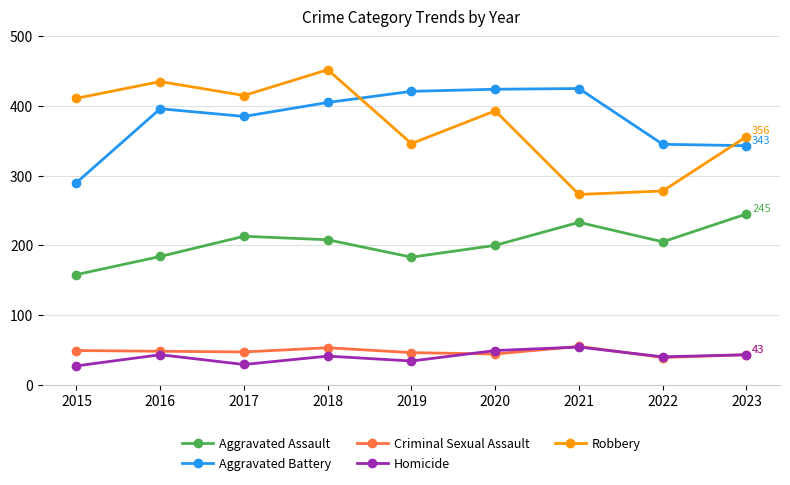

Which series has the widest spread of values?

Robbery